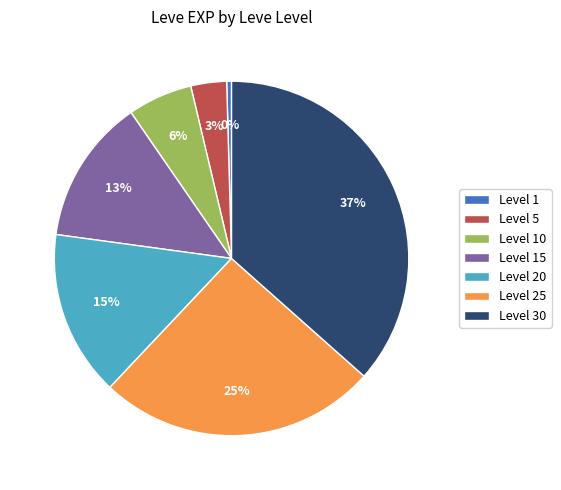

To the nearest percent, what is the combined percentage of Level 10 and Level 25?

31%